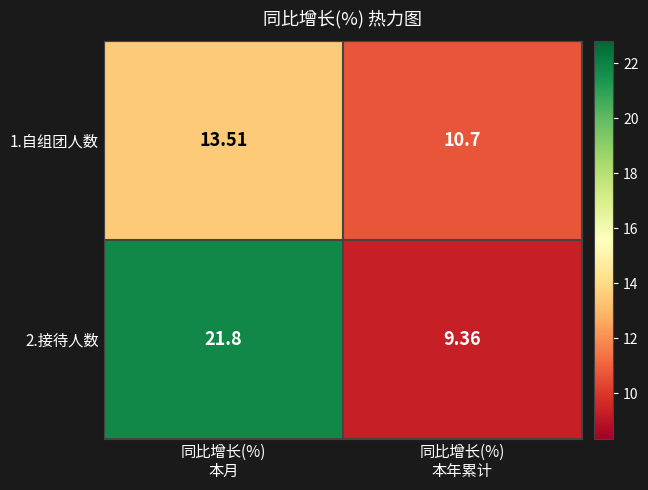

At how many categories does at least one series exceed 14?

1